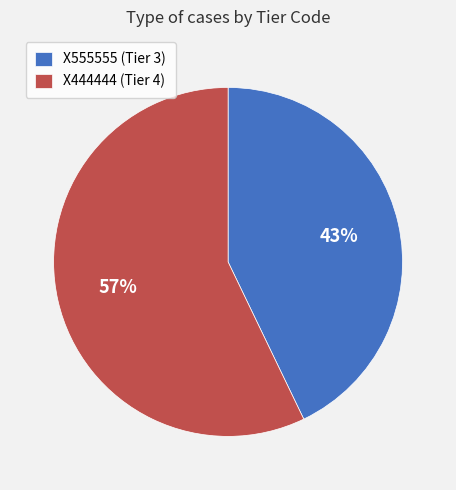

Which slice is the largest?

X444444